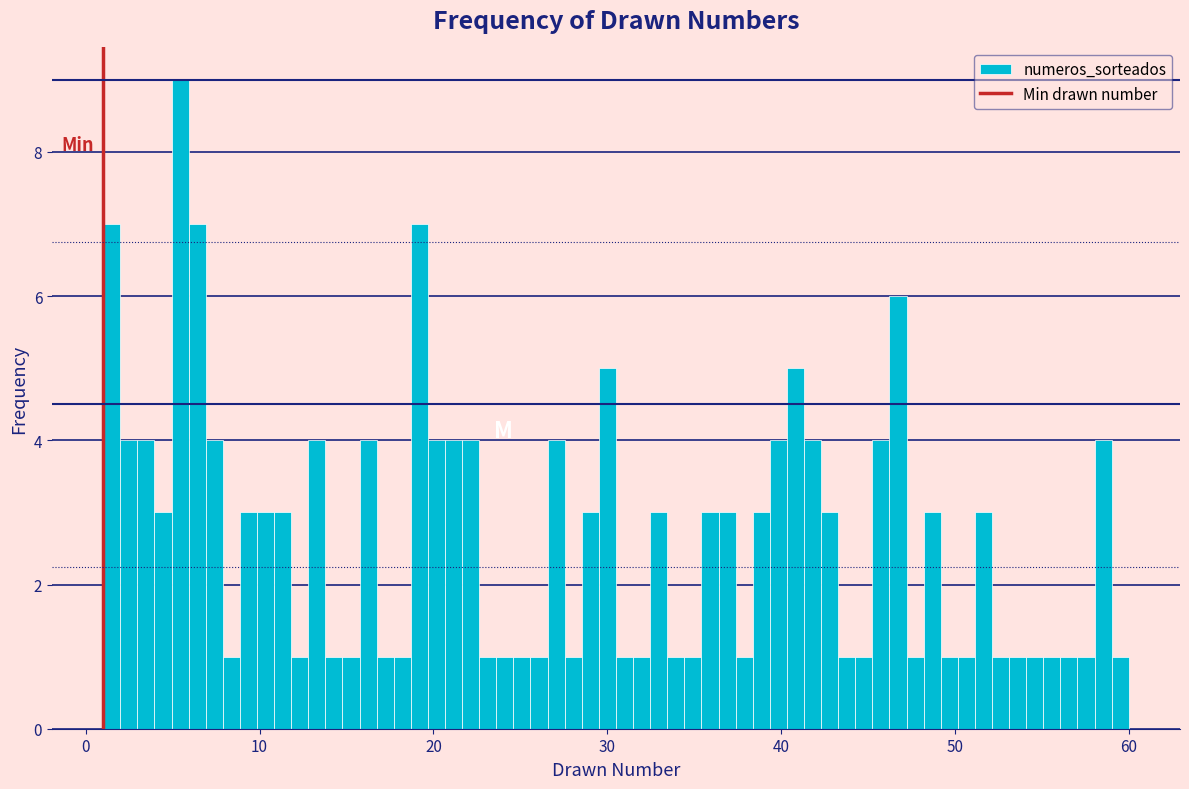

Around what value on the x-axis is the tallest bar? Give the approximate position of its centre, as read against the axis.

5